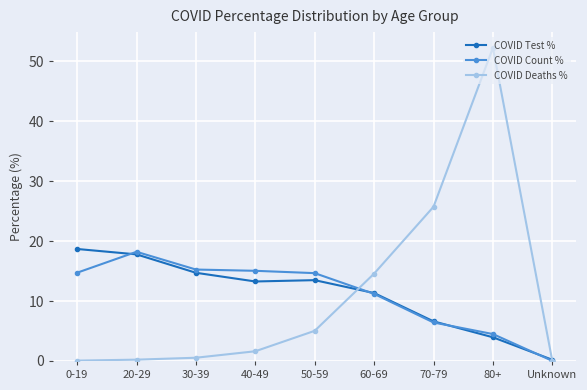

Which label corresponds to the largest value in the chart?

80+